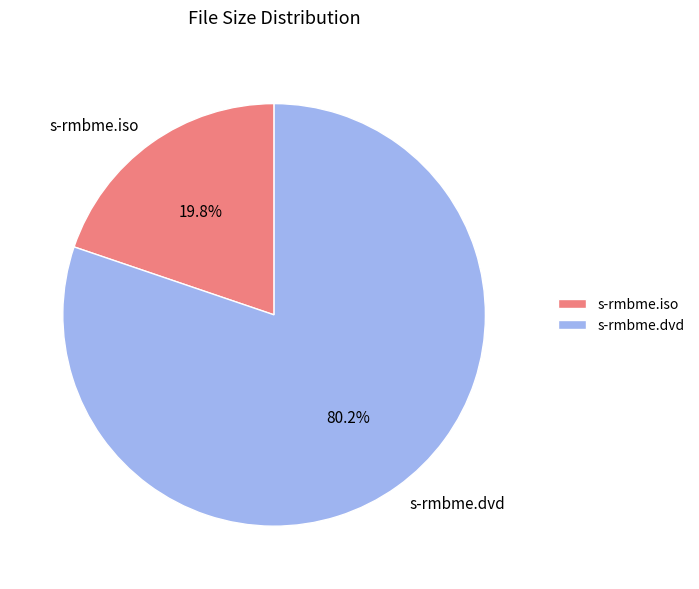

To the nearest percent, what is the difference between the largest and smallest slice percentages?

60%